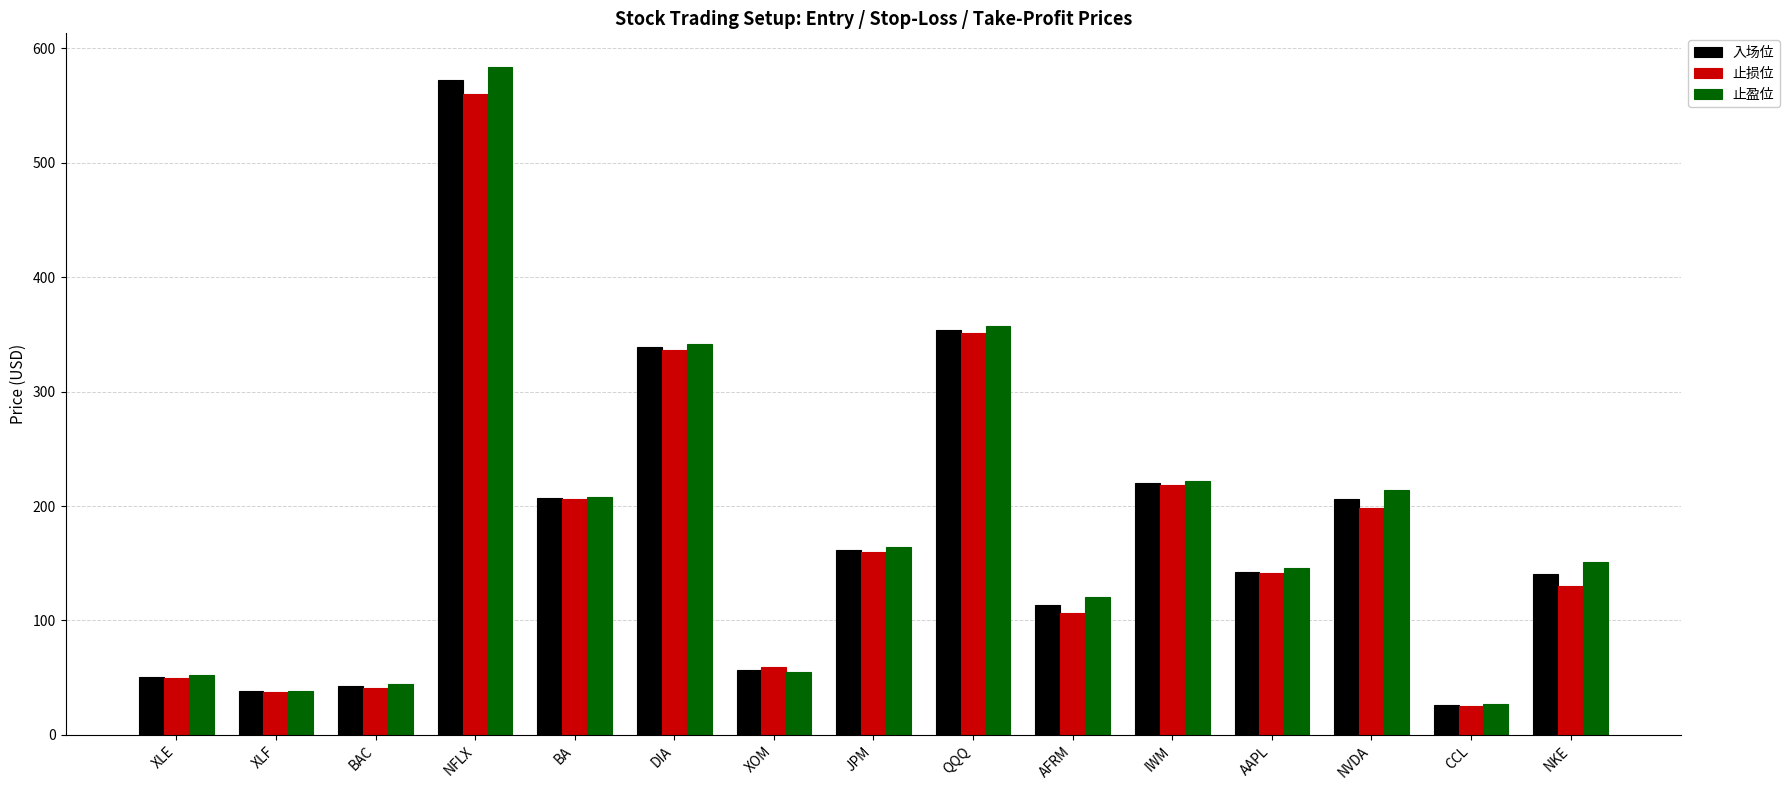

Which series has the largest range (max minus min)?

止盈位